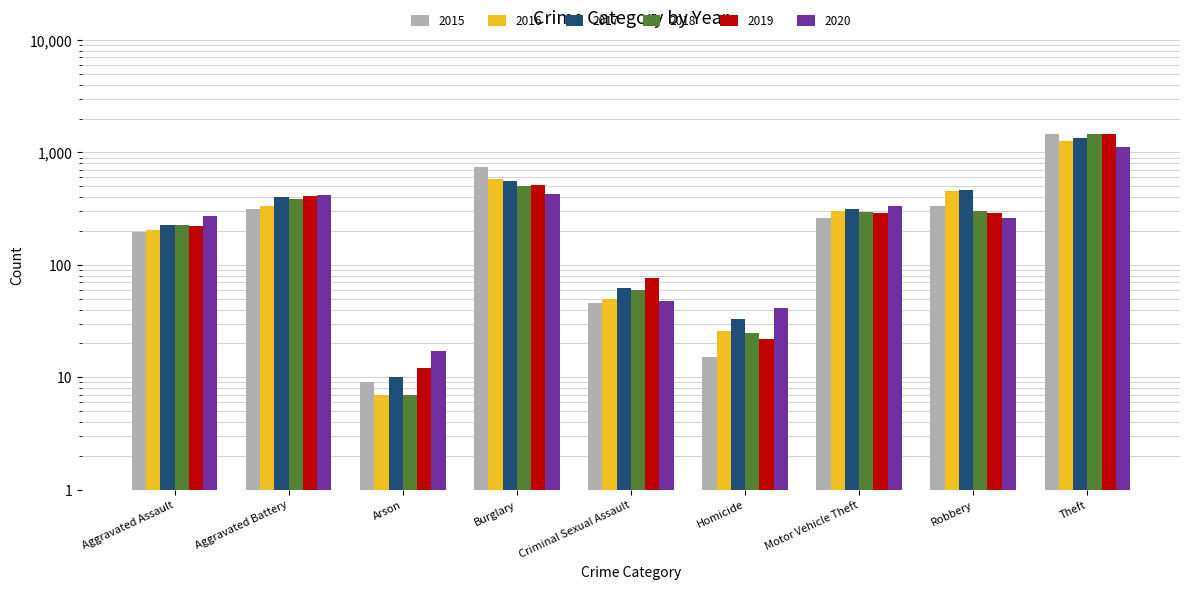

What are all the series names shown in the legend?

2015, 2016, 2017, 2018, 2019, 2020